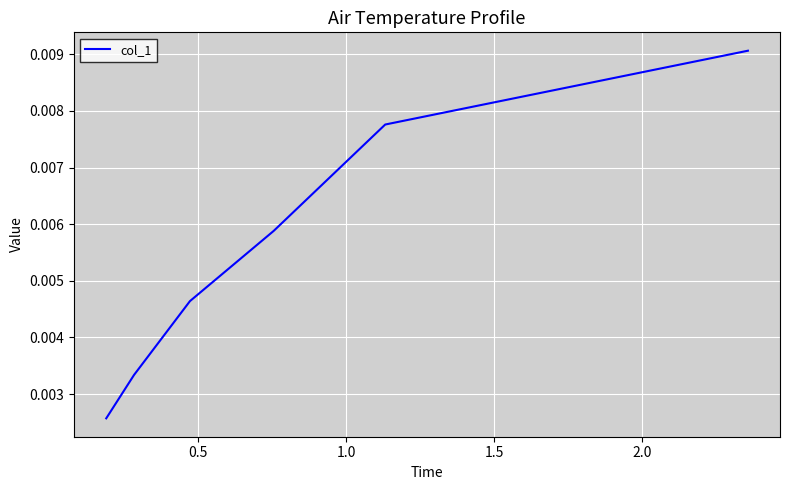

How many lines are shown in the chart?

1